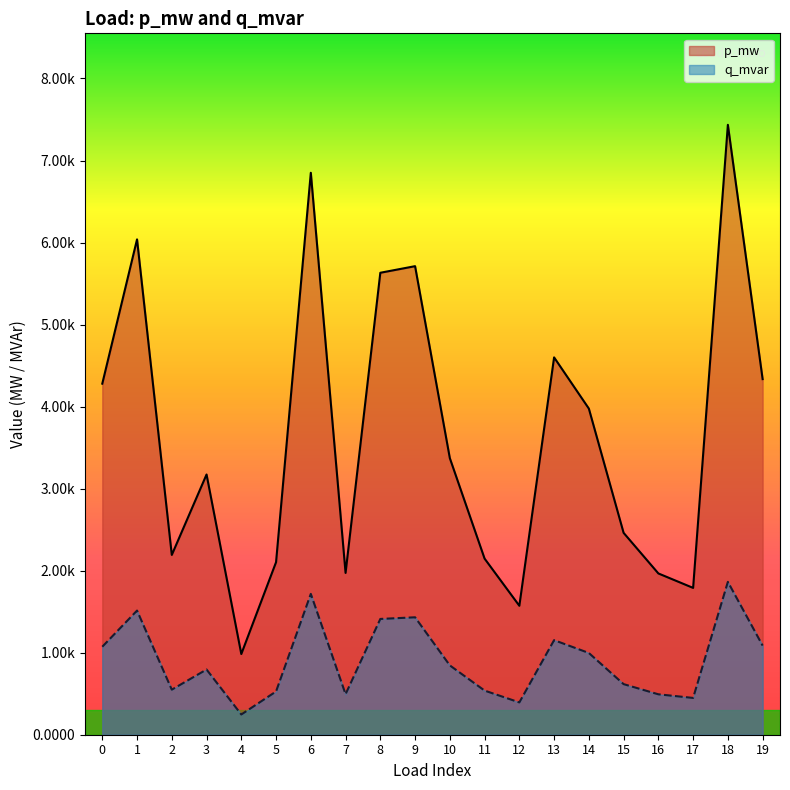

At which label is p_mw closest to 0?

4